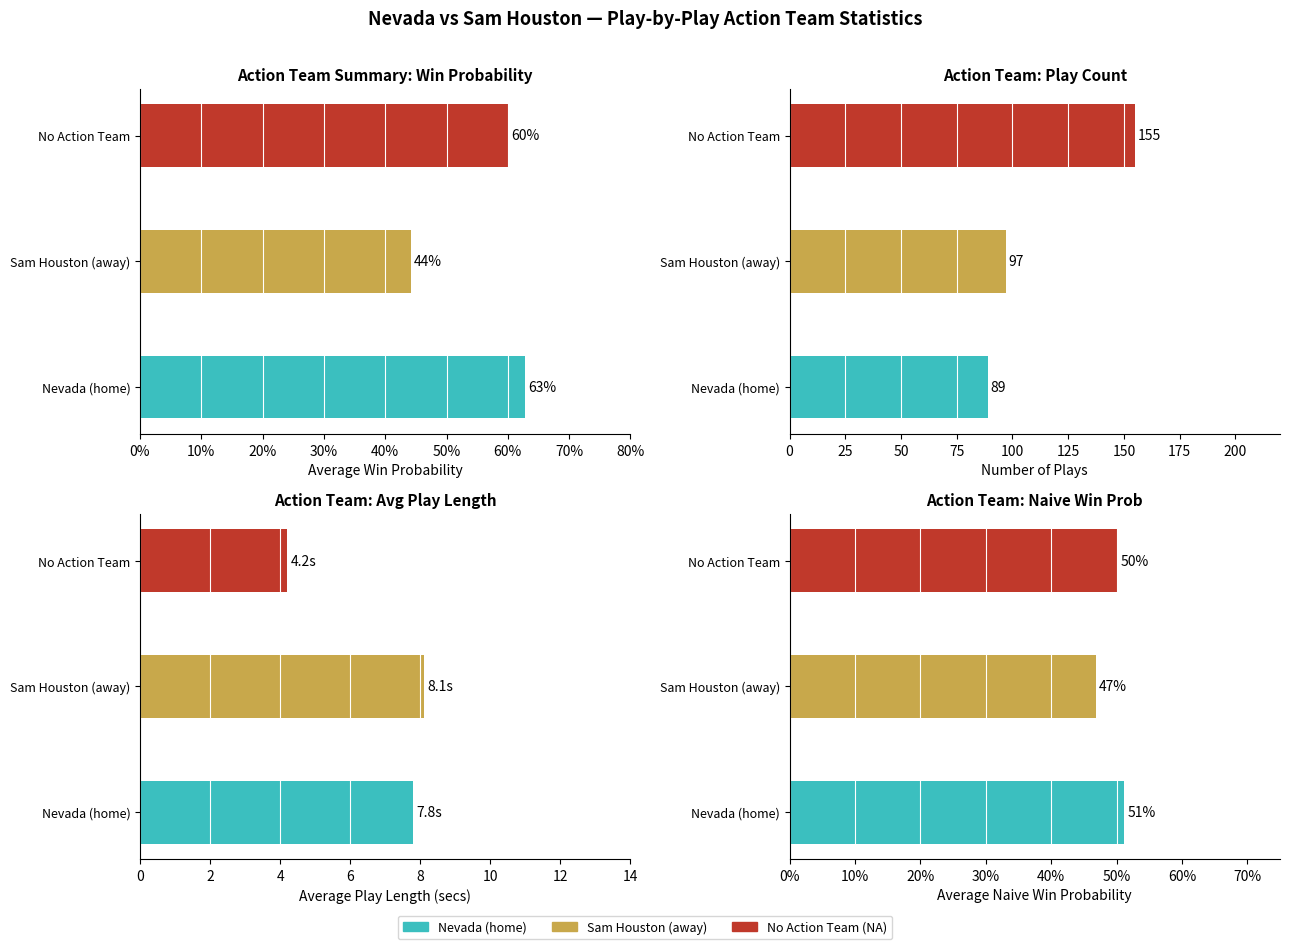

What is the lowest value of the avg_naive_win_prob series?

0.5